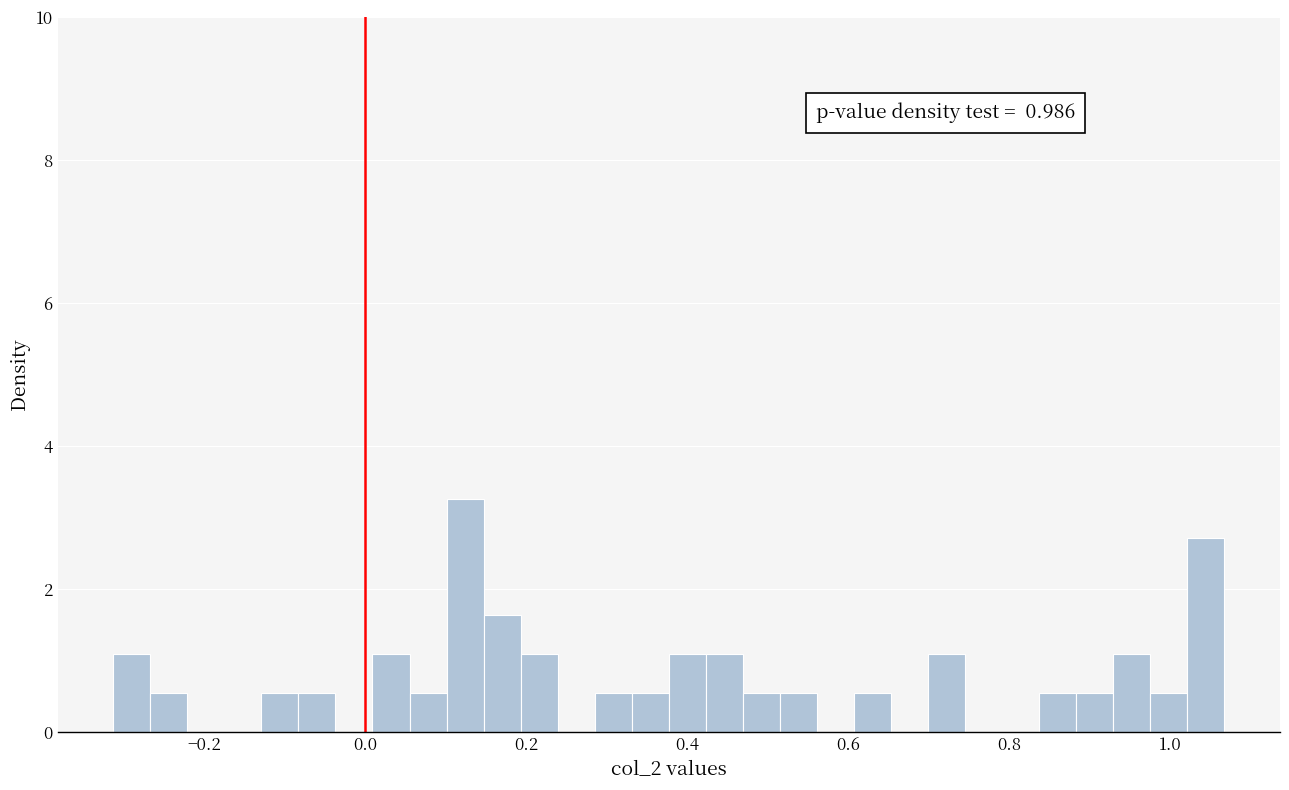

Read against the x-axis, roughly where is the centre of the tallest bar?

0.12